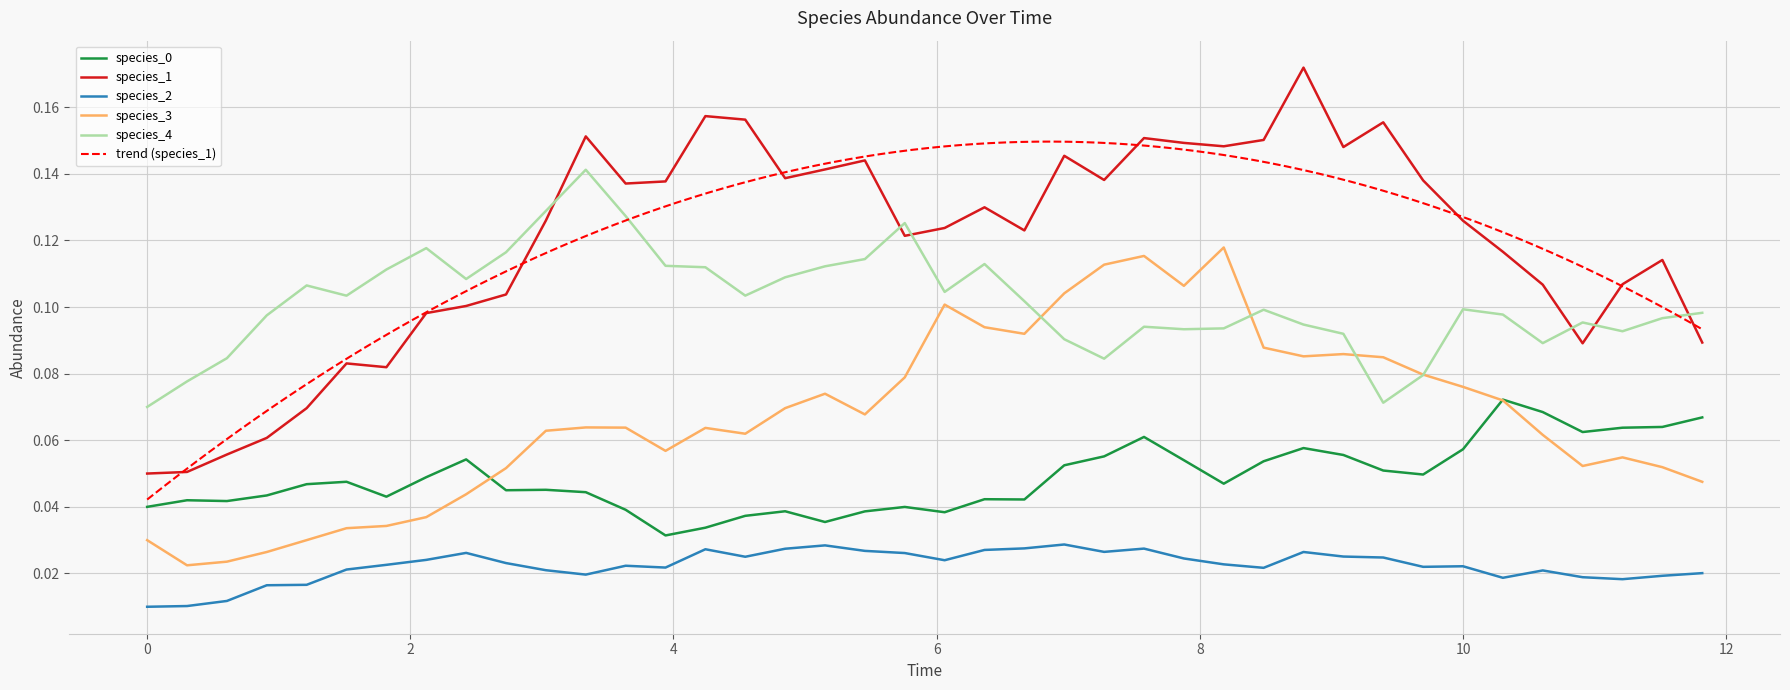

True or false: species_3 and species_2 intersect in this chart.

False